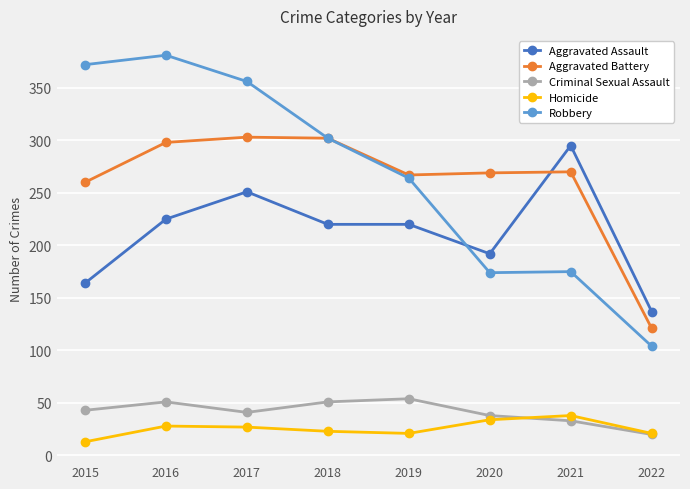

Which series has the largest range (max minus min)?

Robbery